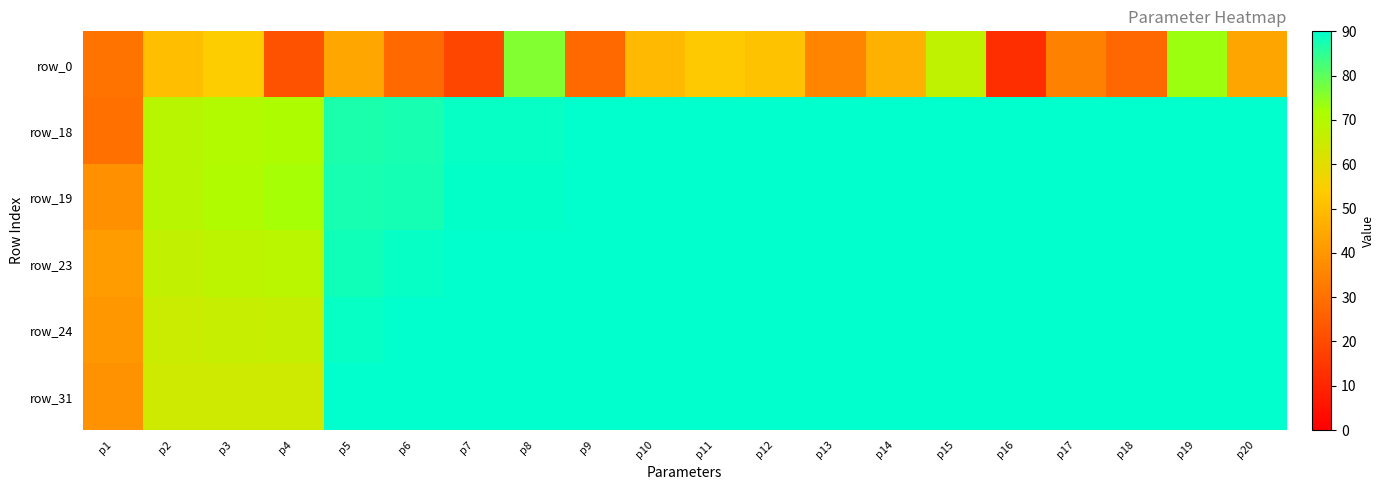

How many series are shown in this chart?

6